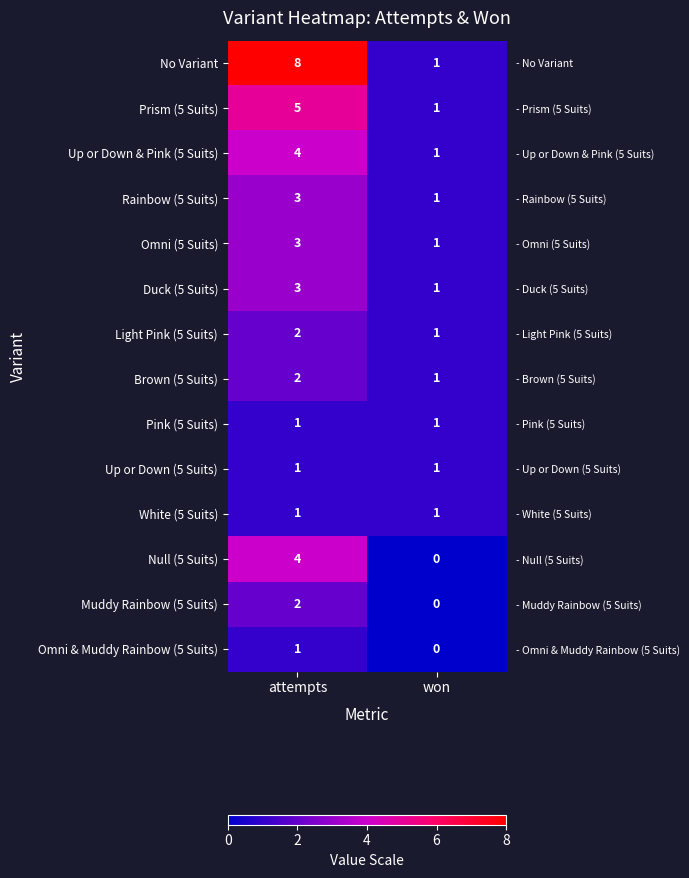

Rank the categories by No Variant value from lowest to highest.

won, attempts